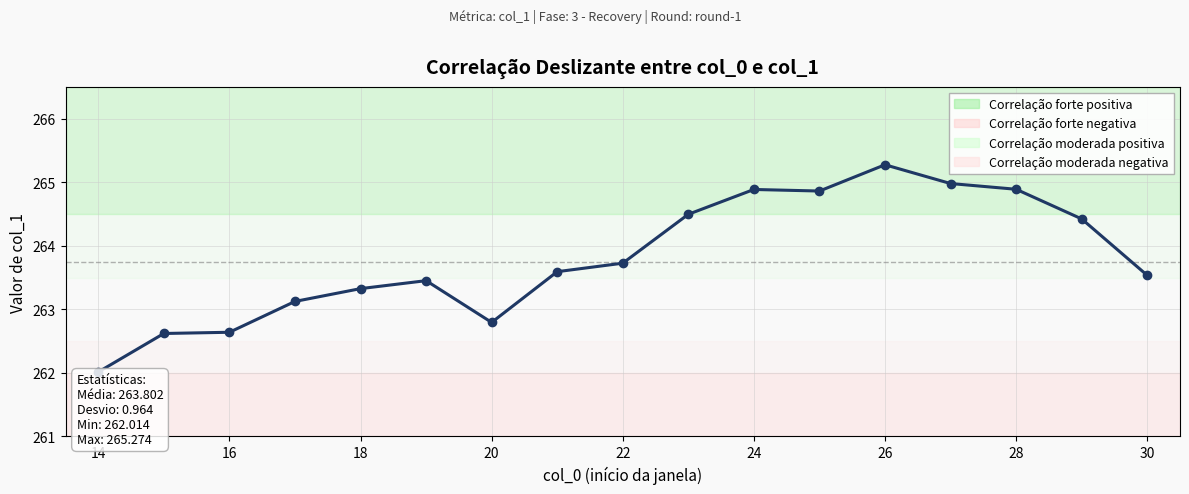

What is the difference between the maximum and second lowest values?

2.7